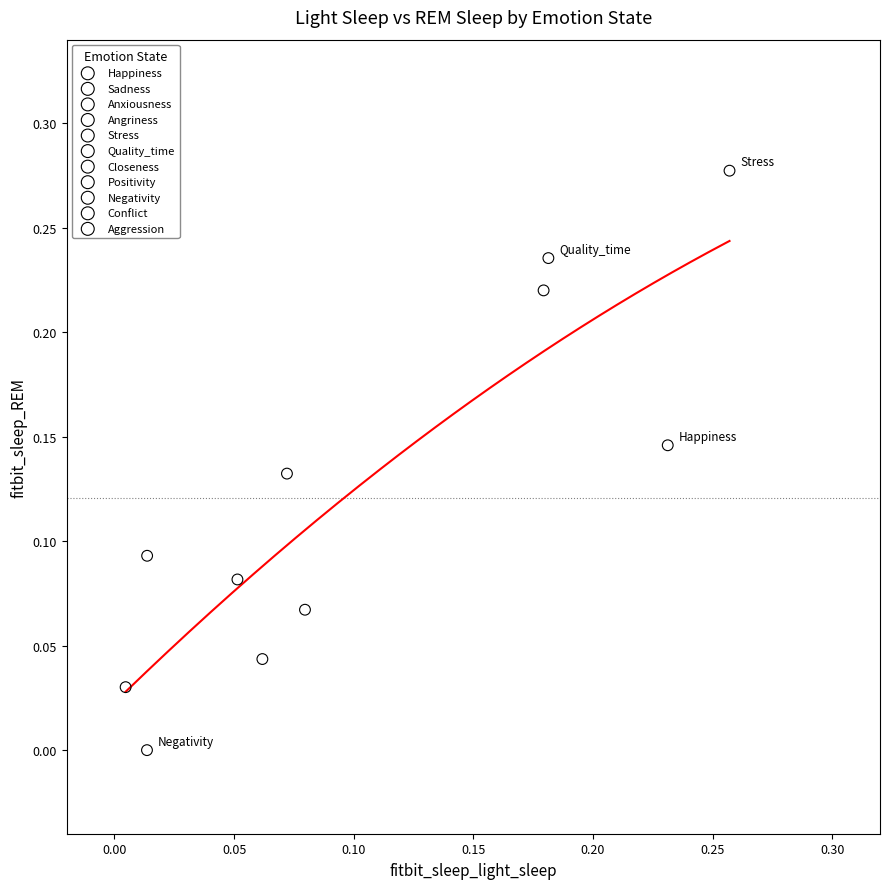

Which series contains the highest Y value?

Stress